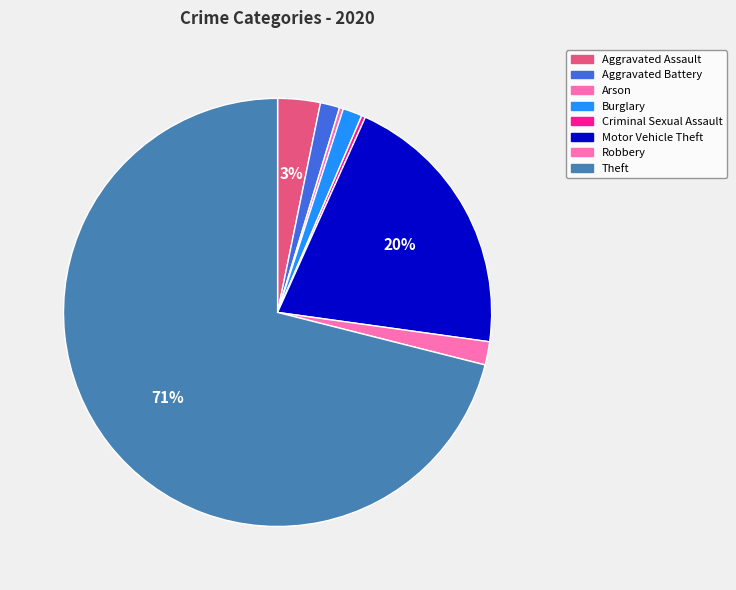

True or false: Theft accounts for 77% of the total.

False